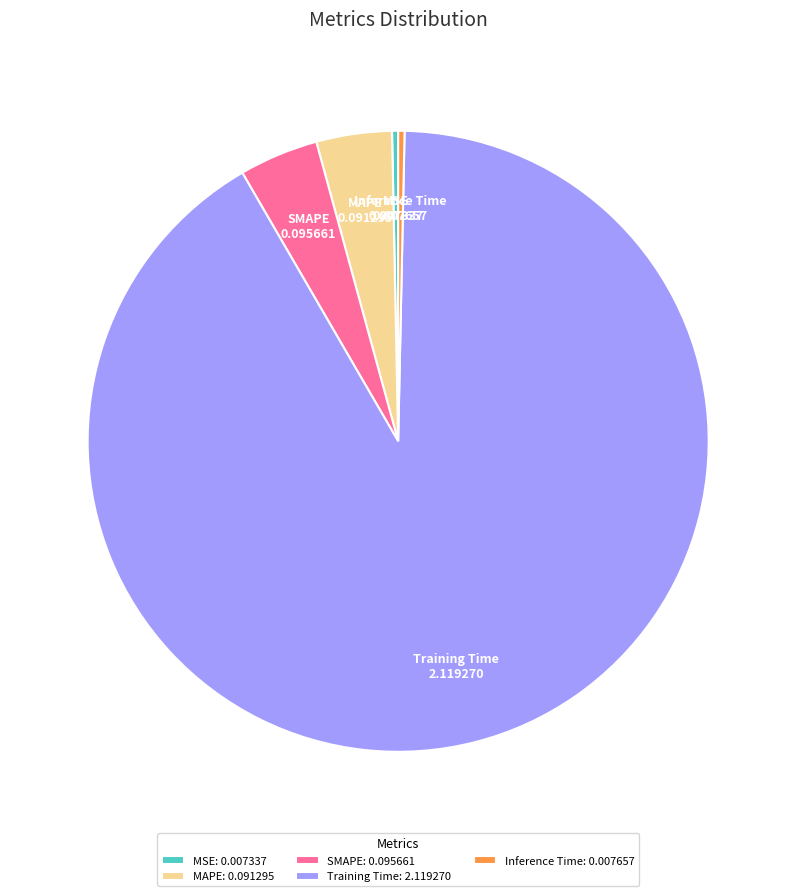

Do MAPE and SMAPE together represent more than half of the pie?

No